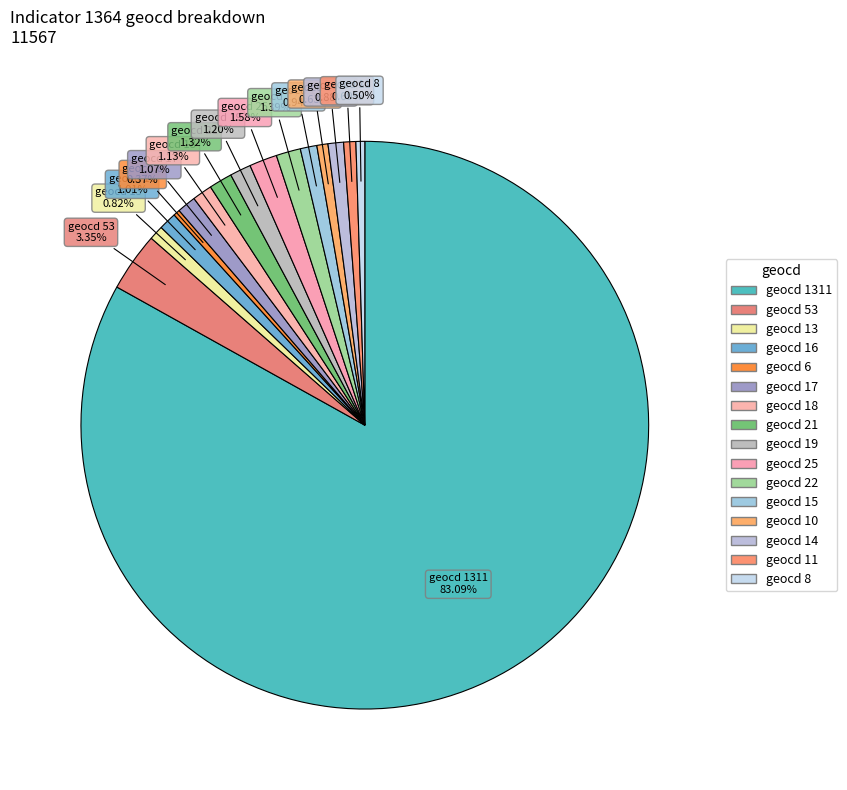

Count the number of slices in the pie.

16